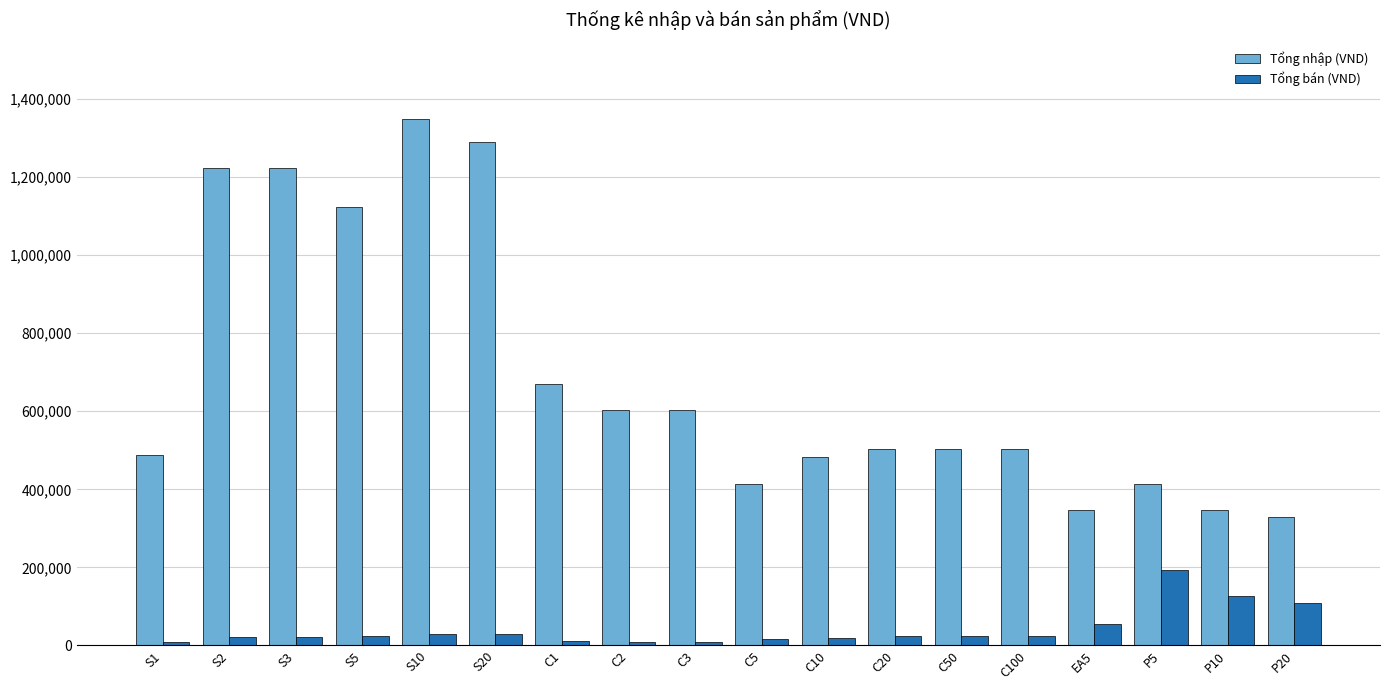

Where does the Tổng nhập (VND) series first go above 504240?

S2